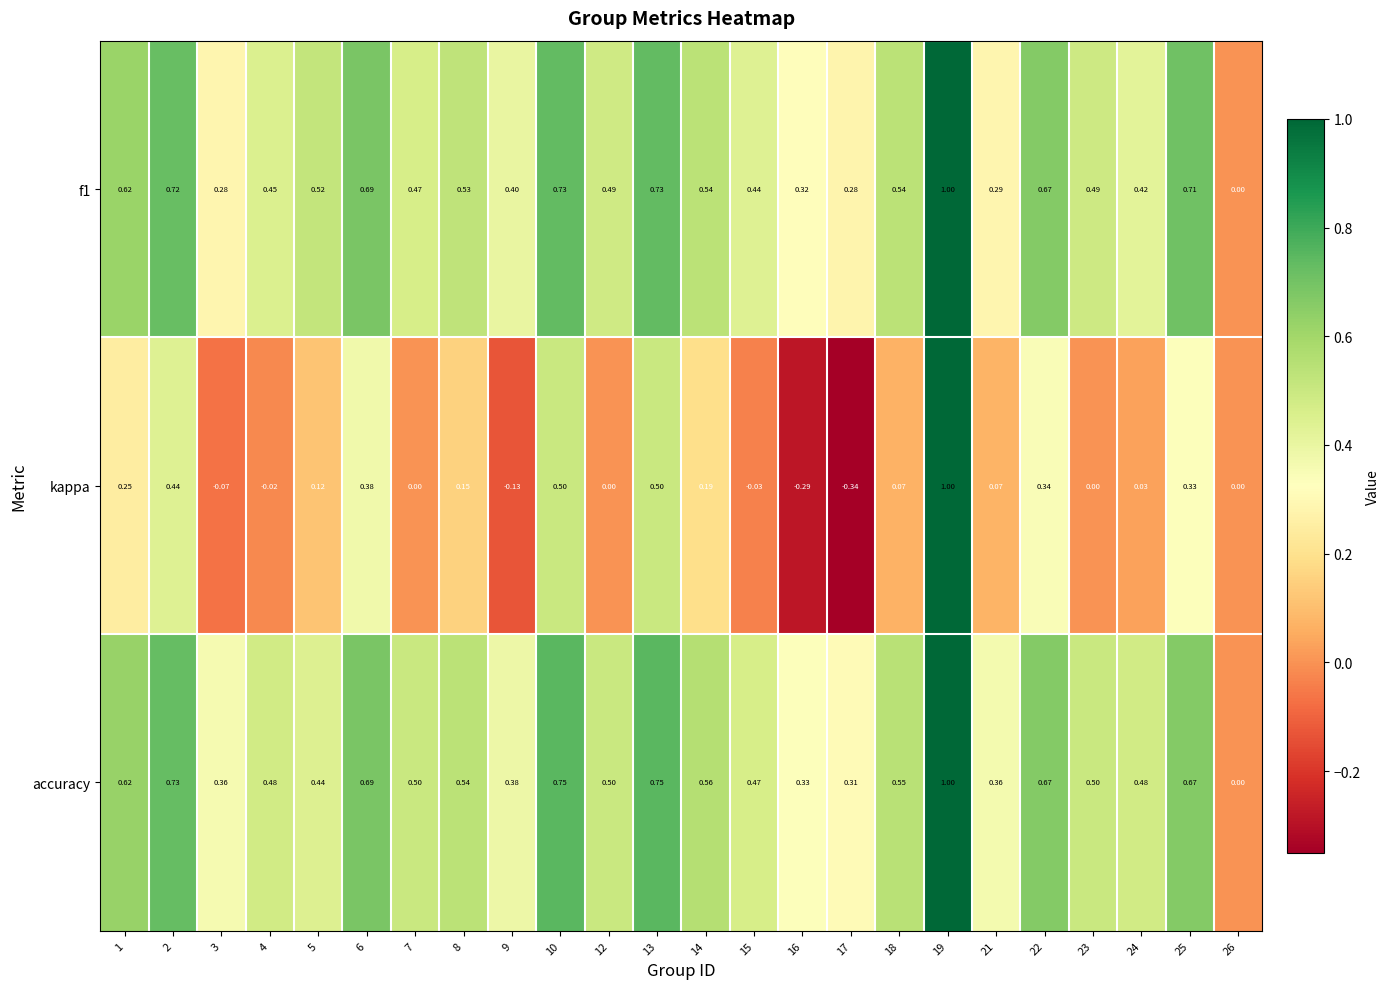

Which series has the widest spread of values?

kappa